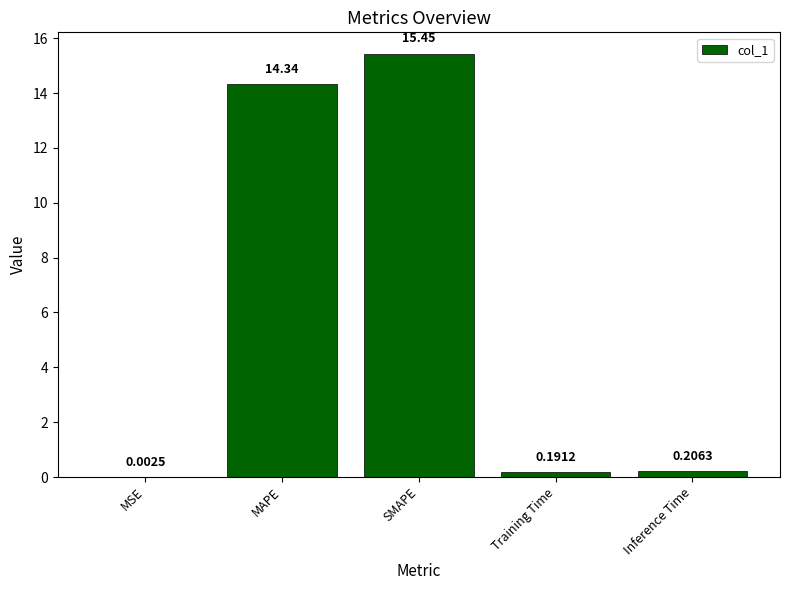

Where is the data nearest to the value 7?

Inference Time